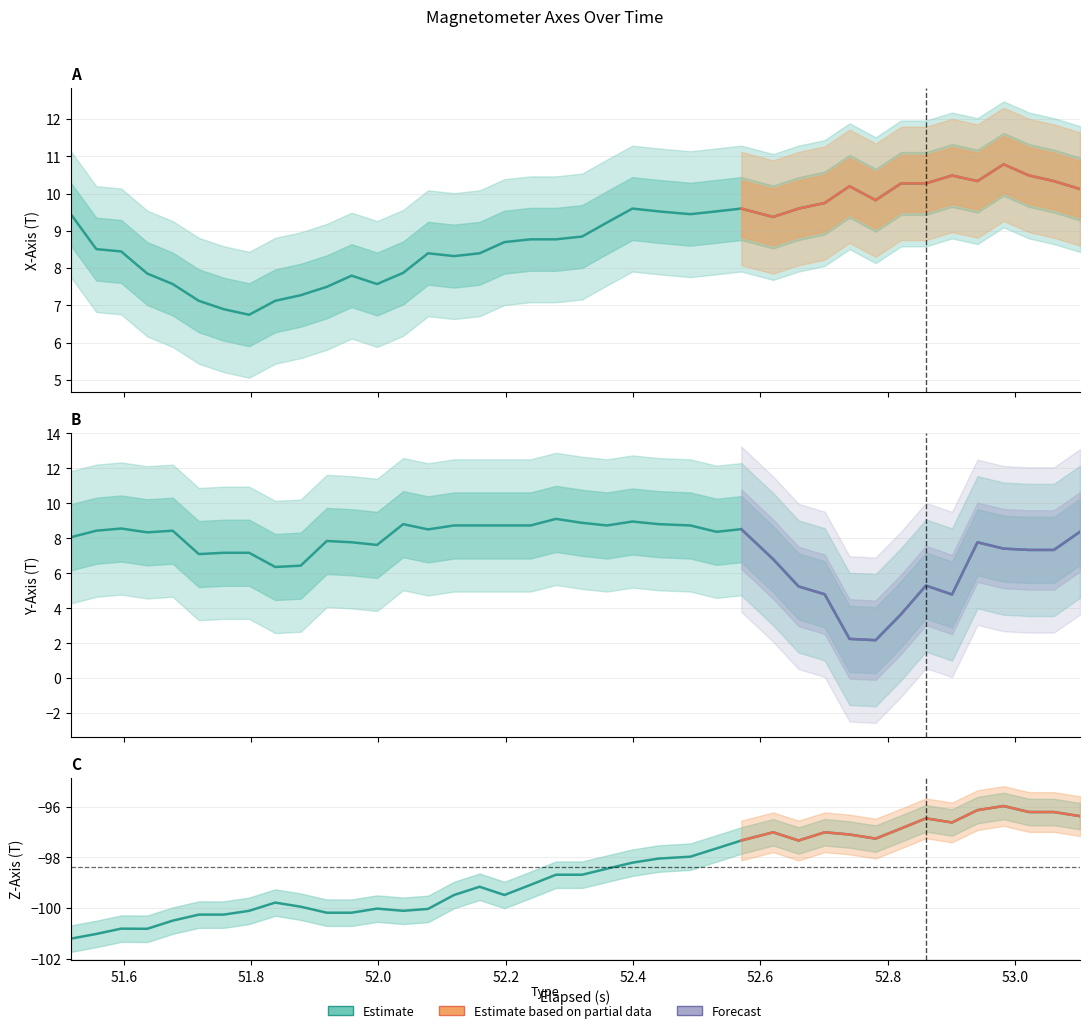

What is the label of the 21st point from the left?

20